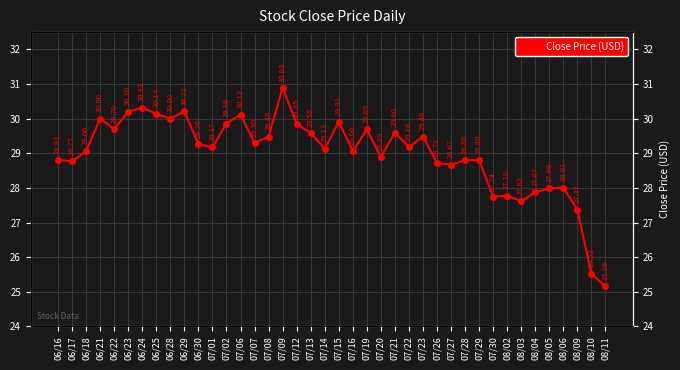

What is the maximum value shown in the chart?

30.9